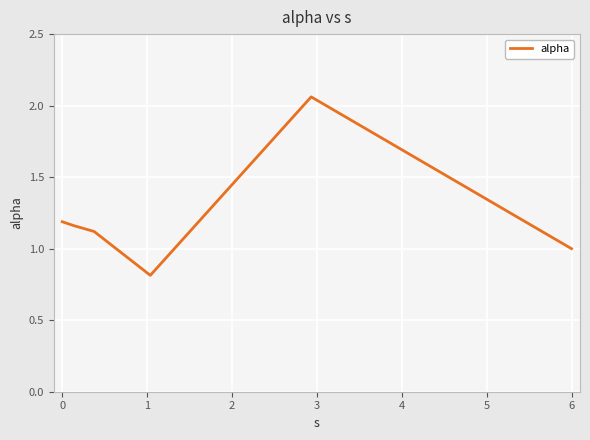

What is the difference between the second highest and minimum values?

0.4